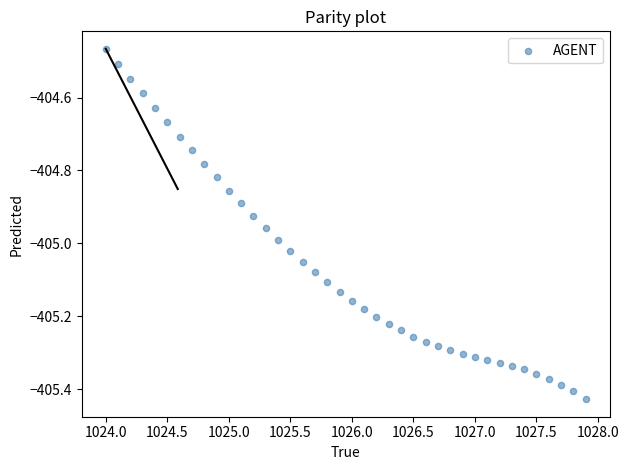

What is the range of X values (max minus min)?

3.9